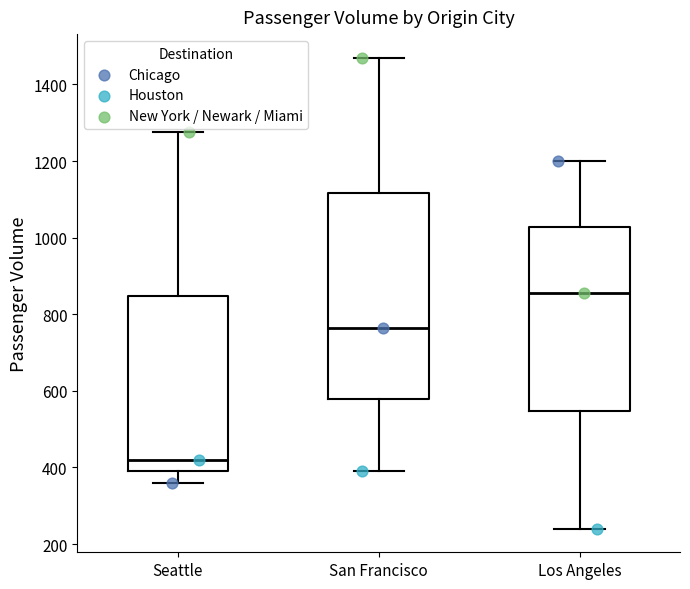

Reading left to right, transcribe this box plot: for each box, give where its median line is, the range the box spans, and where its two whiskers end, as read against the y-axis. The values are not printed on the chart, so give them approximately, as read against the axis.

Seattle: median 420, box 400 to 840, whiskers 360 to 1280
San Francisco: median 760, box 580 to 1120, whiskers 400 to 1480
Los Angeles: median 860, box 540 to 1020, whiskers 240 to 1200